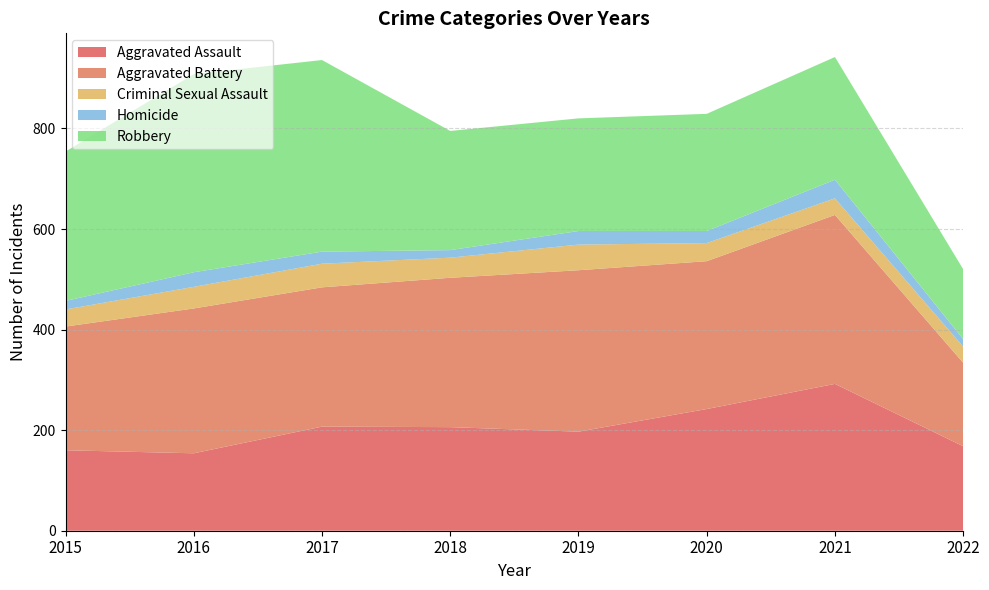

Reading left to right, list all the values displayed in this chart.

Aggravated Assault: 2015=160	2016=154	2017=207	2018=206	2019=197	2020=242	2021=292	2022=168
Aggravated Battery: 2015=246	2016=288	2017=277	2018=297	2019=321	2020=294	2021=336	2022=166
Criminal Sexual Assault: 2015=34	2016=43	2017=47	2018=40	2019=51	2020=36	2021=33	2022=32
Homicide: 2015=17	2016=29	2017=24	2018=15	2019=27	2020=24	2021=37	2022=15
Robbery: 2015=297	2016=394	2017=381	2018=237	2019=224	2020=233	2021=244	2022=139